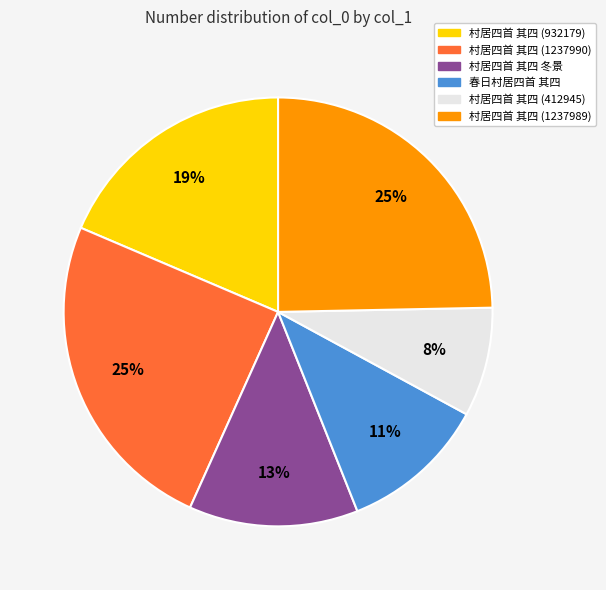

To the nearest percent, what is the difference between the 村居四首 其四 (932179) and 村居四首 其四 (1237990) slice percentages?

6%